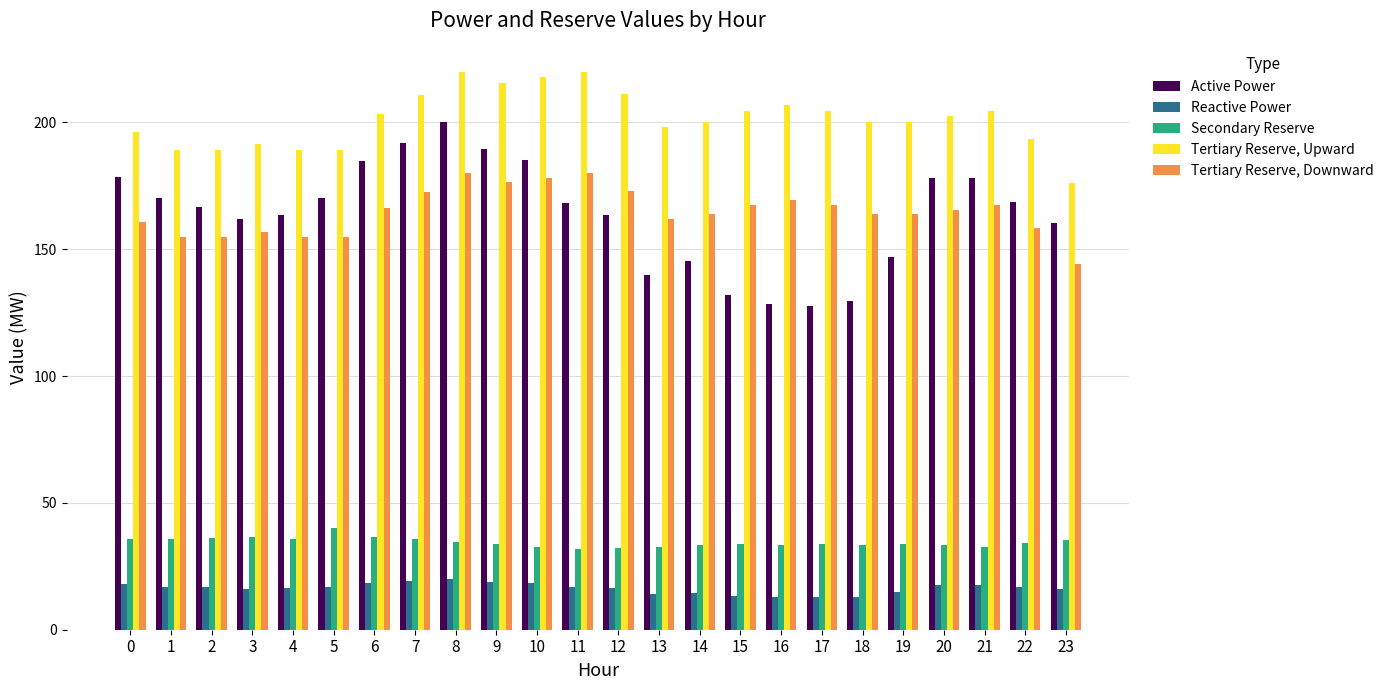

Rank the series at 13 from lowest to highest value.

Reactive Power, Secondary Reserve, Active Power, Tertiary Reserve, Downward, Tertiary Reserve, Upward